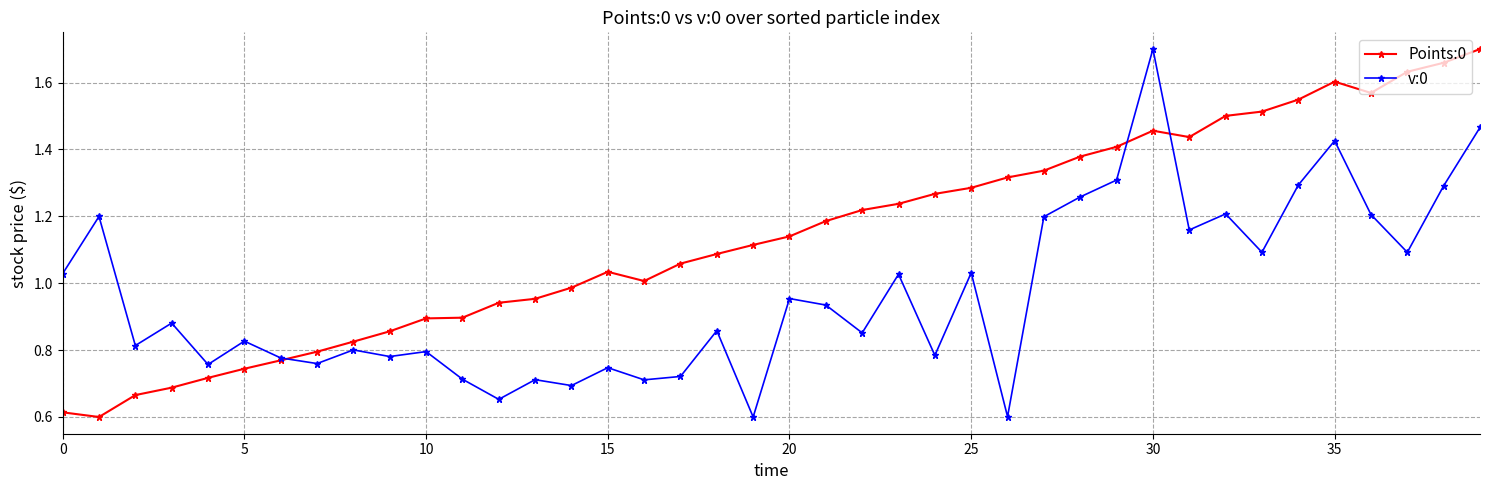

True or false: v:0 has more than 2 points higher than both neighbors.

True